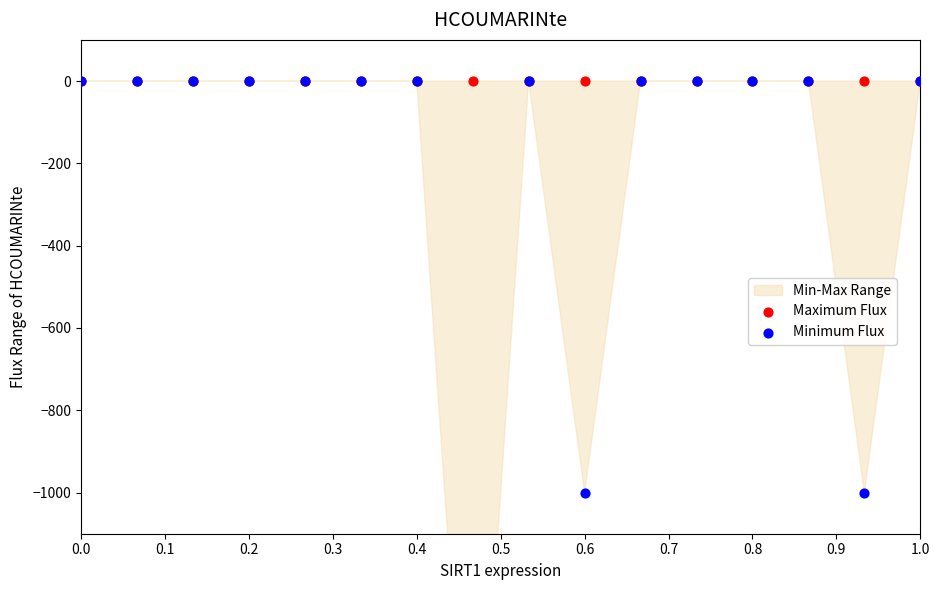

At how many categories does at least one series exceed -644?

16